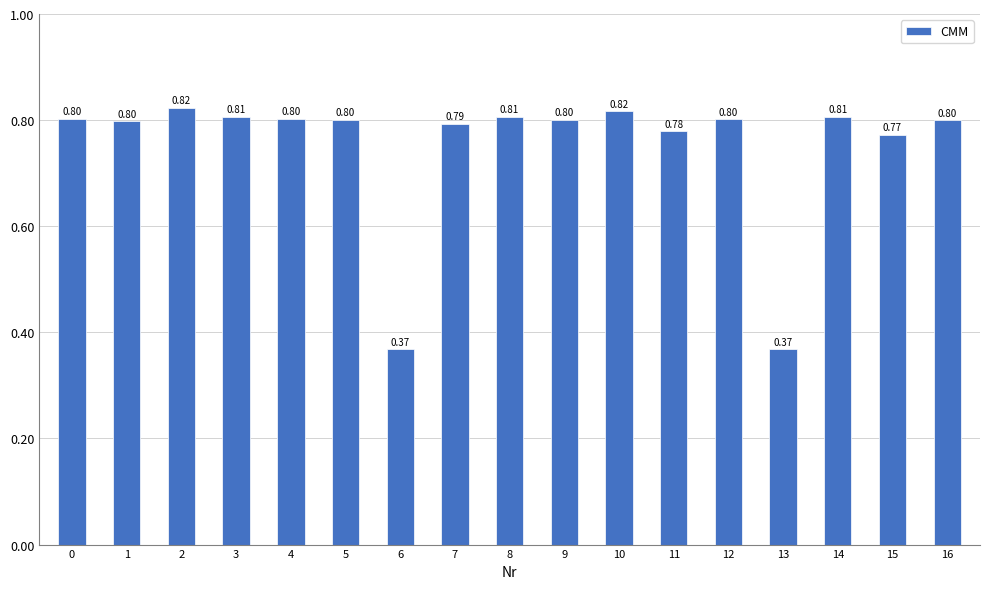

What is the change in value from 0 to 6?

-0.4